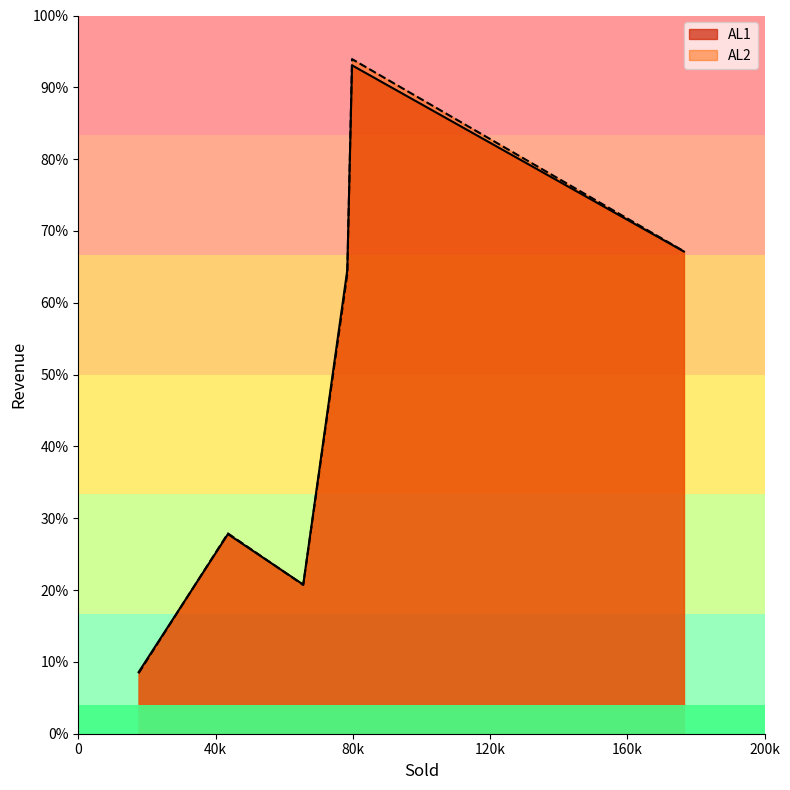

What is the value of the AL2 point at the 6th from the left?

10357750